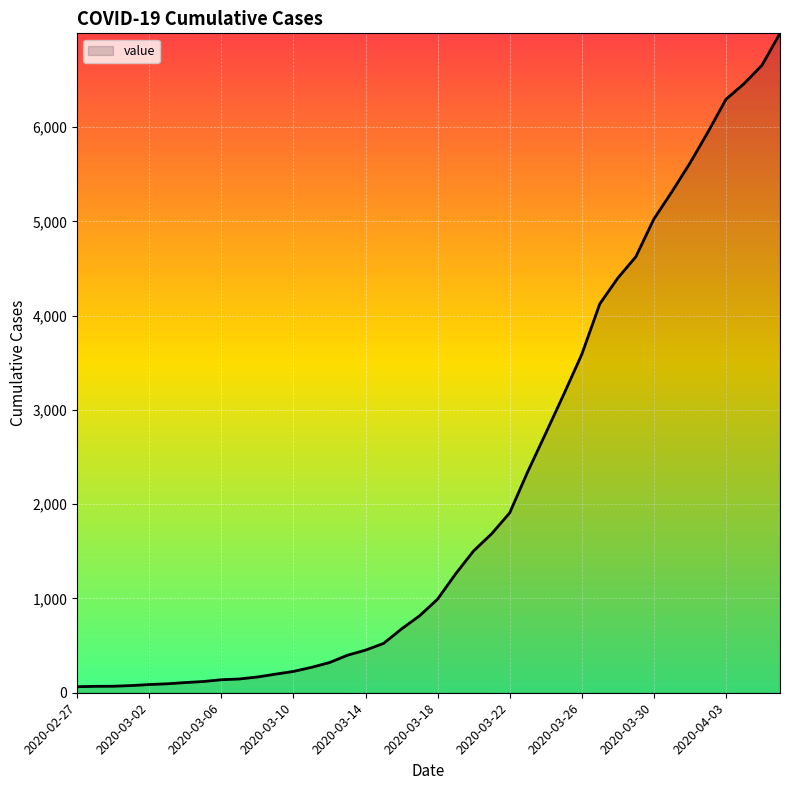

What is the maximum value shown in the chart?

6995